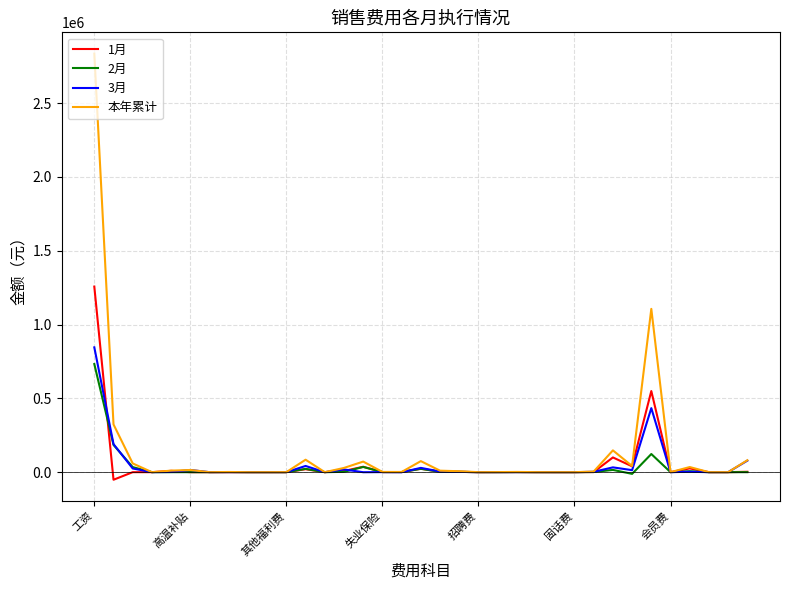

What is the greatest value displayed?

2834956.9